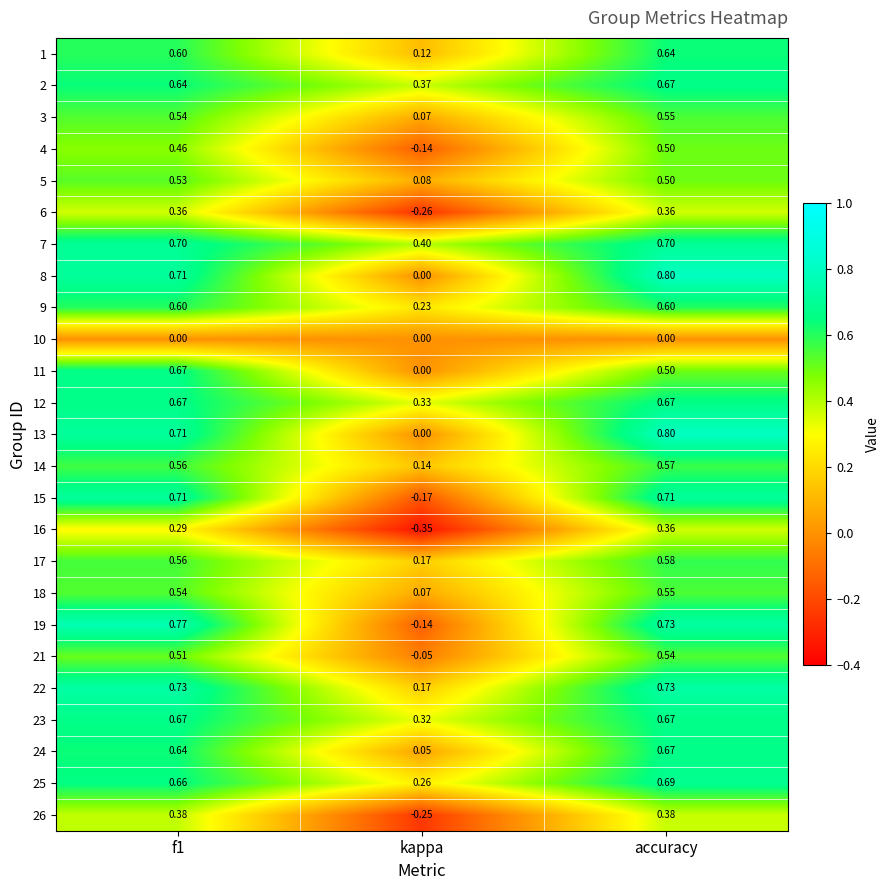

At which label is 22 closest to 0?

kappa